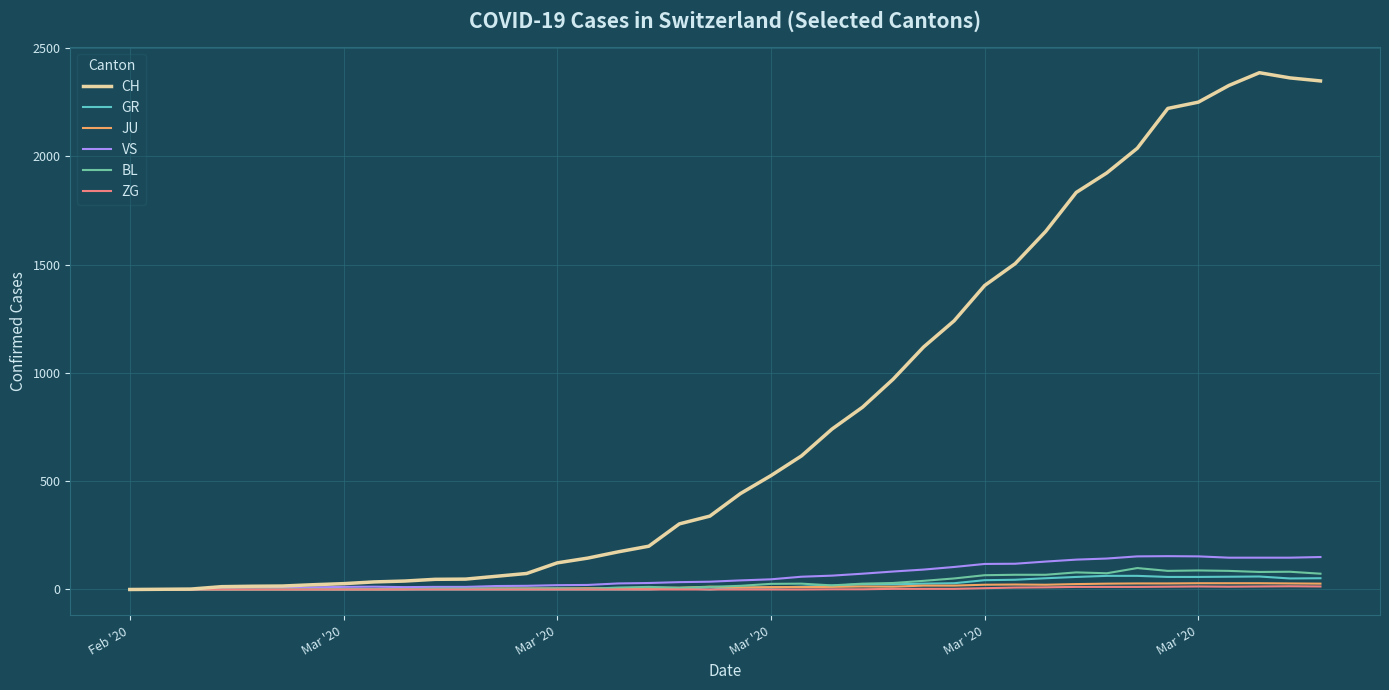

Which series has the widest spread of values?

CH